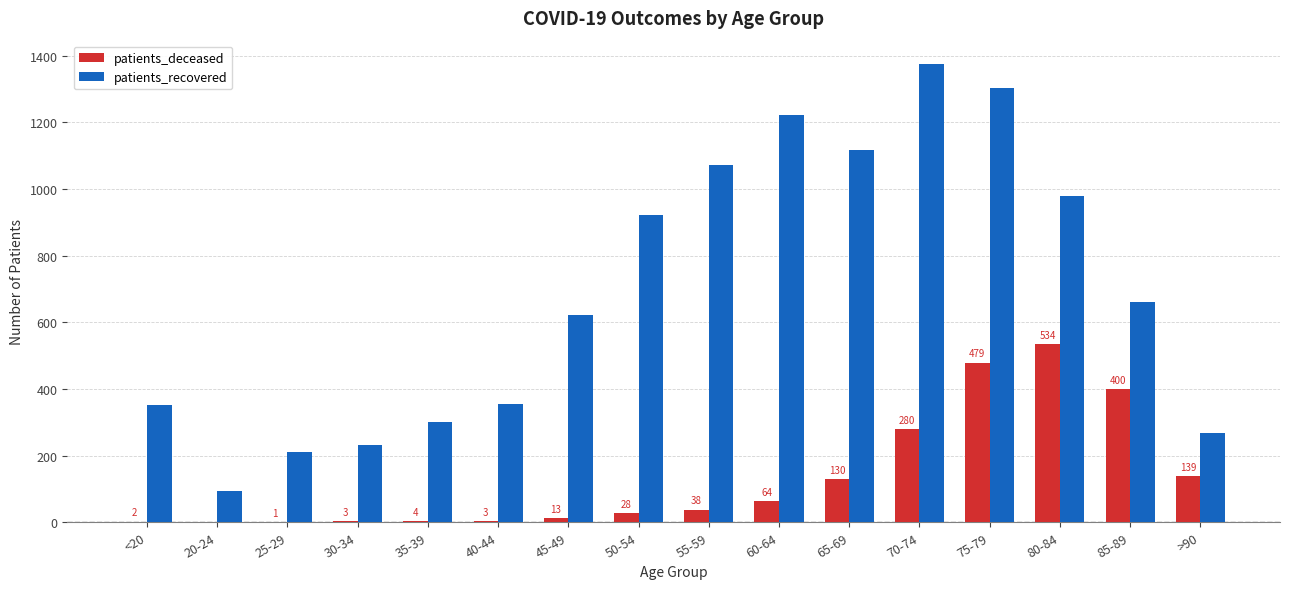

Which series has the largest total across all categories?

patients_recovered